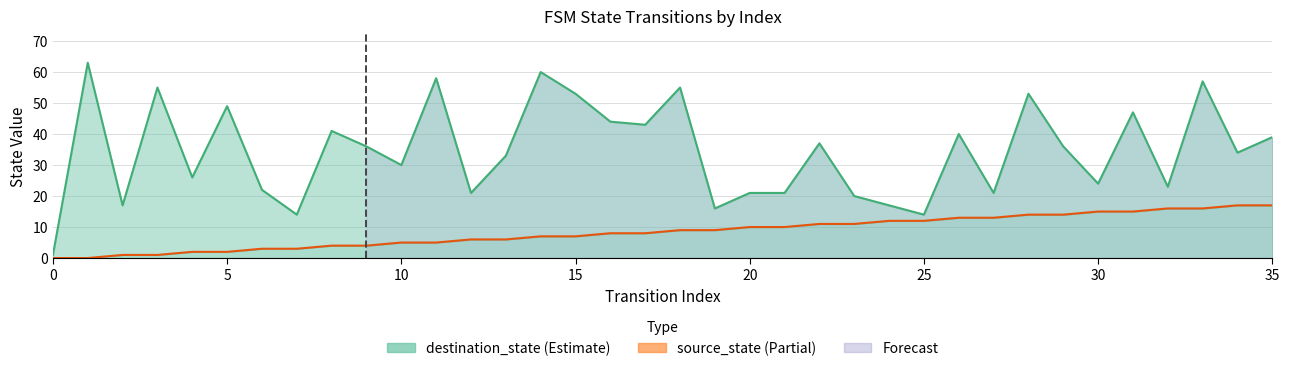

Rank the series at 21 from highest to lowest value.

destination_state, source_state